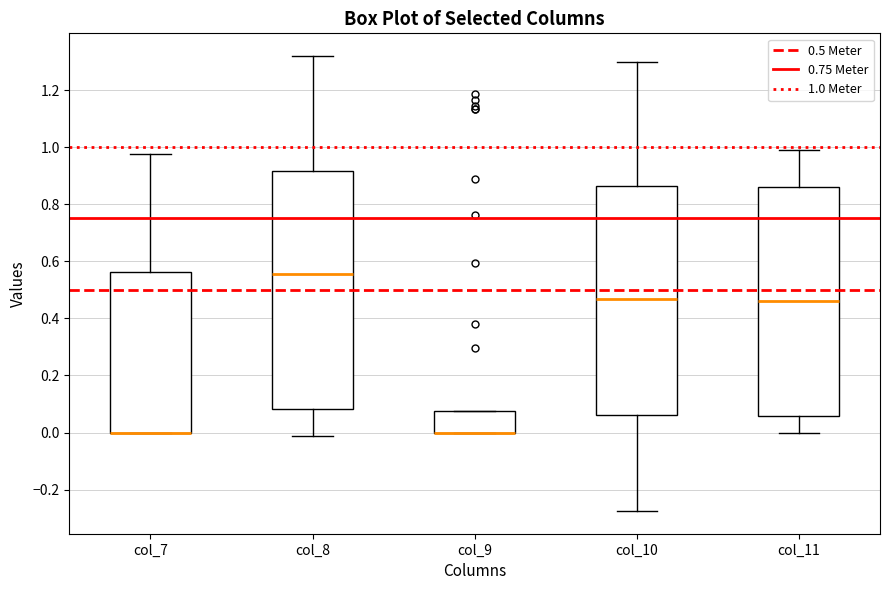

Reading left to right, transcribe this box plot: for each box, give where its median line is, the range the box spans, and where its two whiskers end, as read against the y-axis. The values are not printed on the chart, so give them approximately, as read against the axis.

col_7: median 0.00 (drawn on the box's lower edge), box 0.00 to 0.56, whiskers 0.00 to 0.98
col_8: median 0.56, box 0.08 to 0.92, whiskers -0.02 to 1.32
col_9: median 0.00 (drawn on the box's lower edge), box 0.00 to 0.08, whiskers 0.00 to 0.08
col_10: median 0.46, box 0.06 to 0.86, whiskers -0.28 to 1.30
col_11: median 0.46, box 0.06 to 0.86, whiskers 0.00 to 0.98